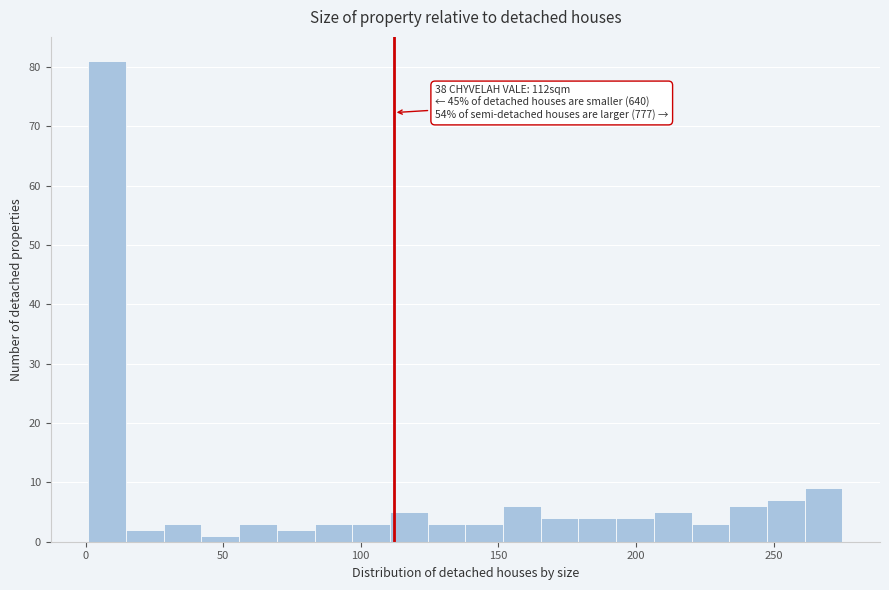

Around what value on the x-axis is the tallest bar? Give the approximate position of its centre, as read against the axis.

10